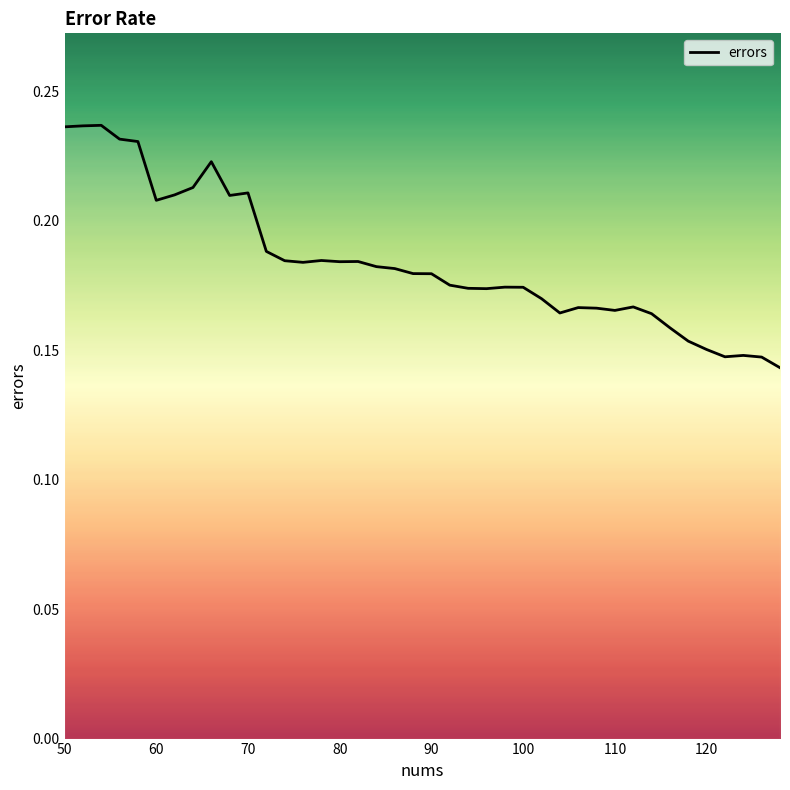

Does the chart have visible grid lines?

No